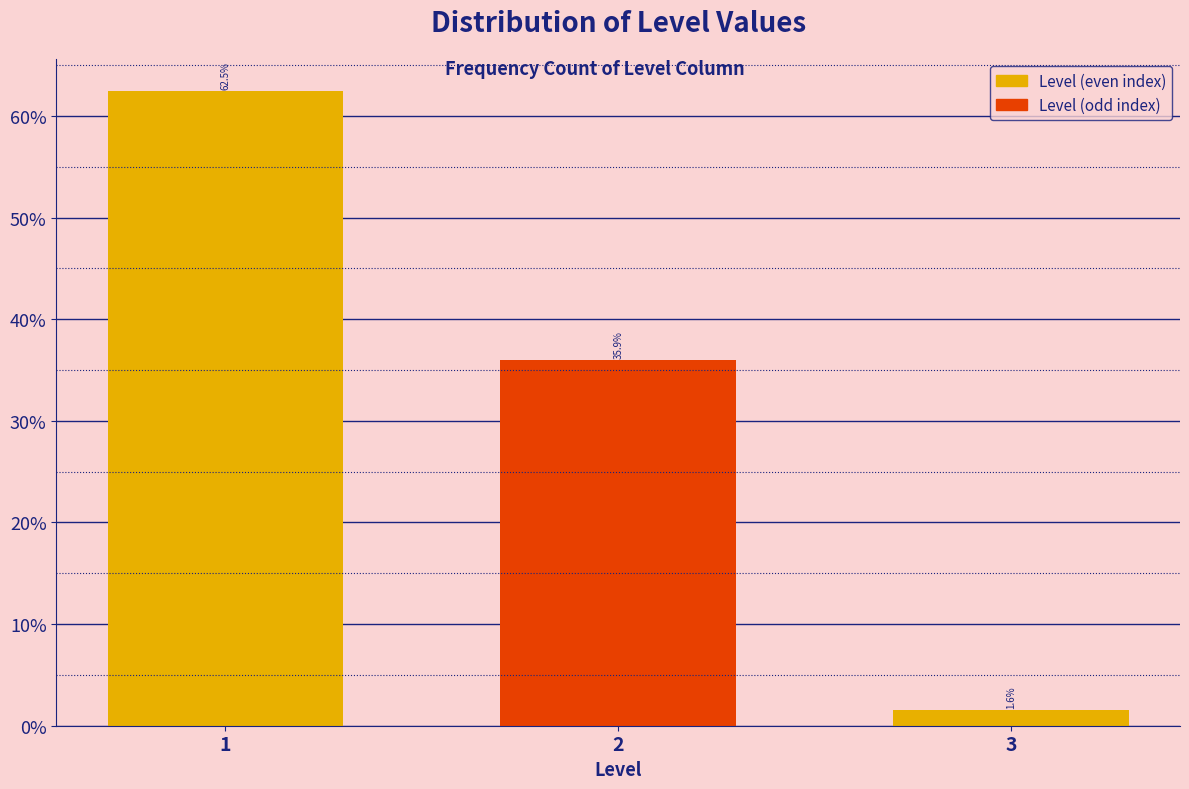

Does the chart contain any negative values?

No